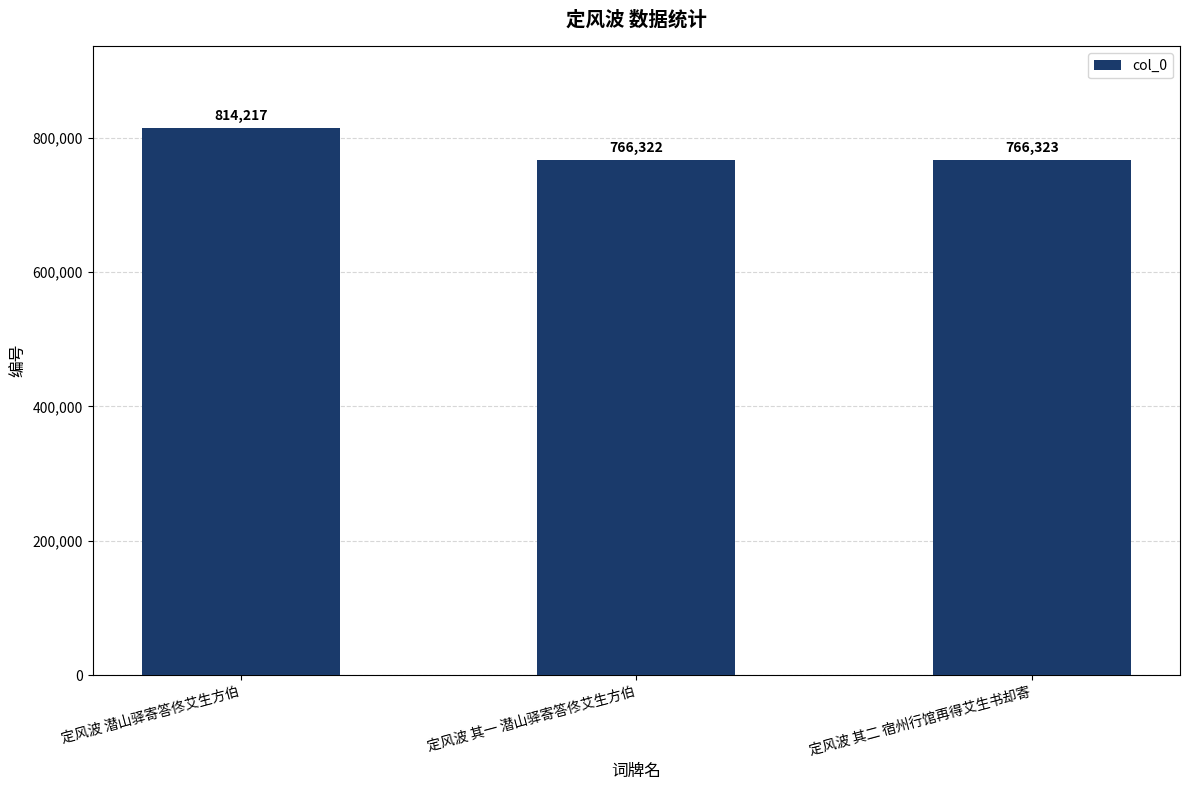

What is the ratio of the value at 定风波 潜山驿寄答佟艾生方伯 to the value at 定风波 其二 宿州行馆再得艾生书却寄?

1.1